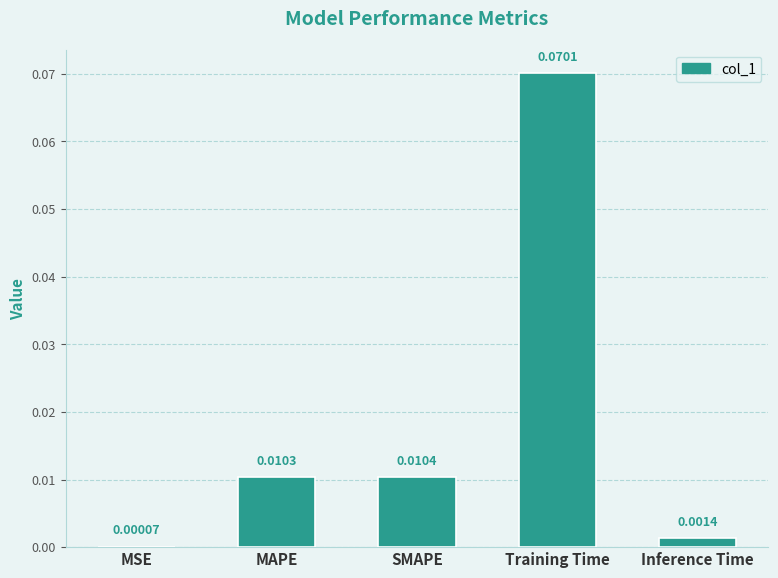

Which category has the highest value across all series?

Training Time